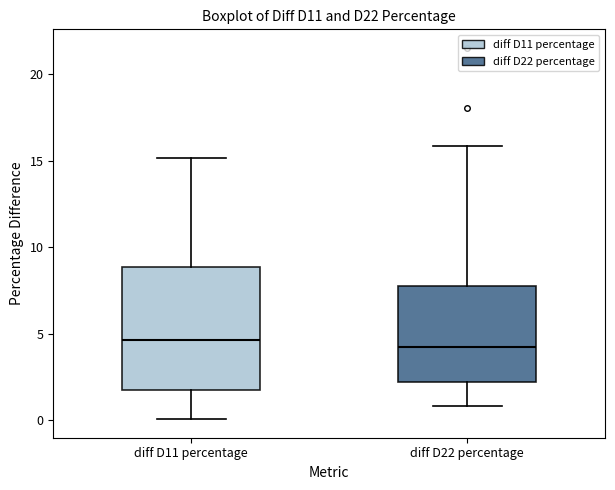

Where does the upper whisker of the box for diff D11 percentage end on the y-axis? The values are not printed on the chart, so give them approximately, as read against the axis.

15.0